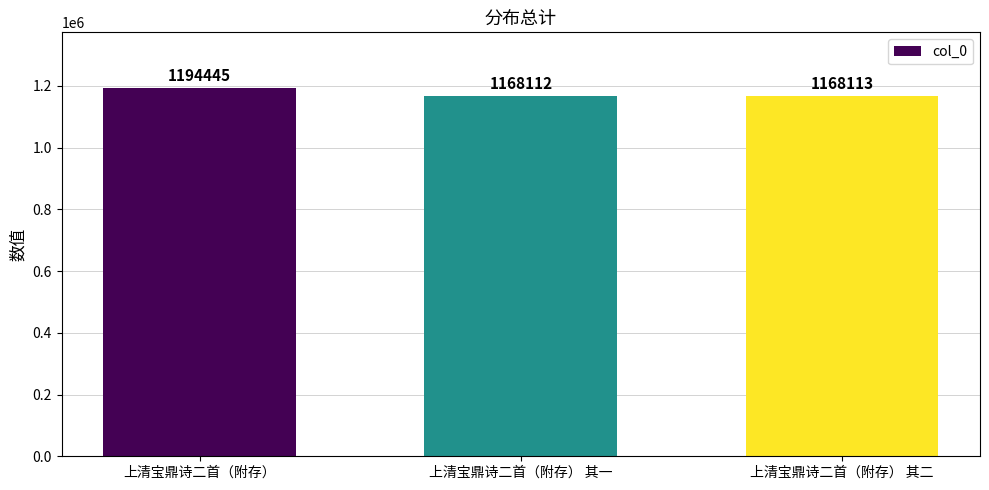

Reading right to left, extract all data points from this chart.

上清宝鼎诗二首（附存） 其二=1168113	上清宝鼎诗二首（附存） 其一=1168112	上清宝鼎诗二首（附存）=1194445